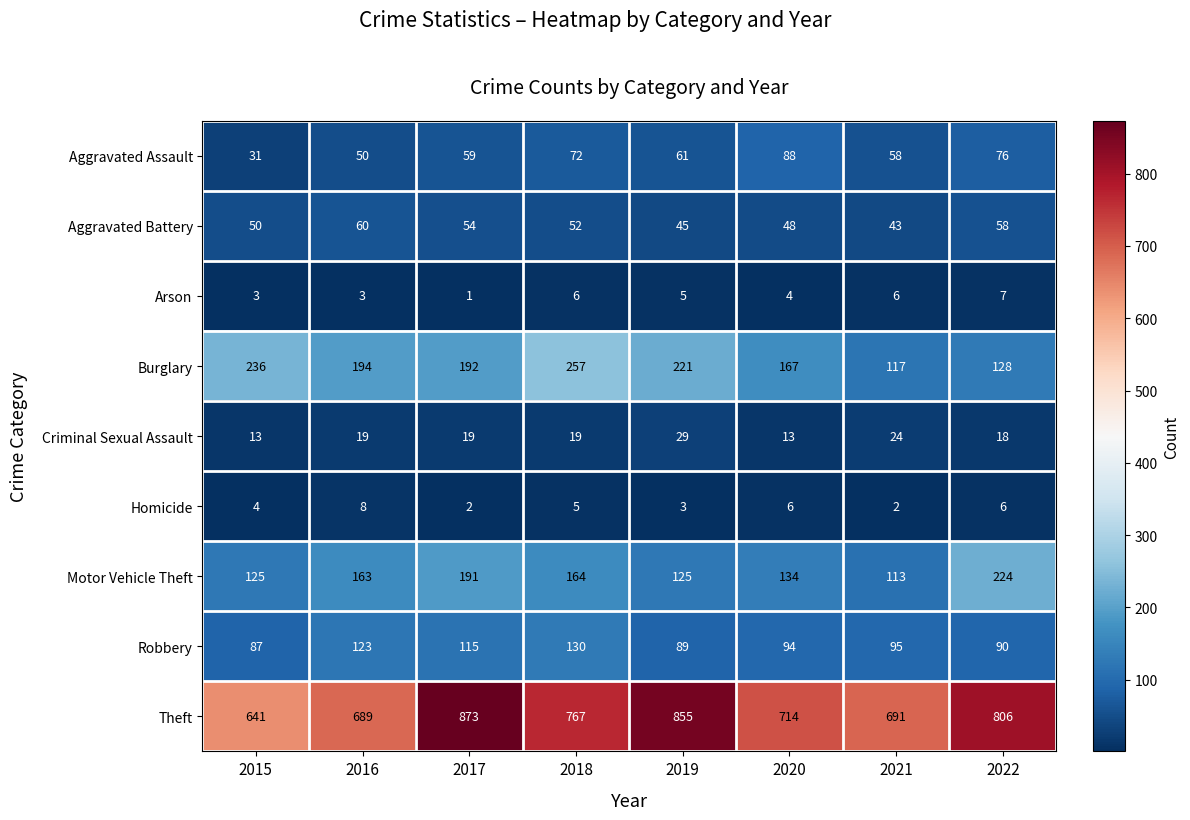

What is the difference between the Homicide values at 2020 and 2017?

4